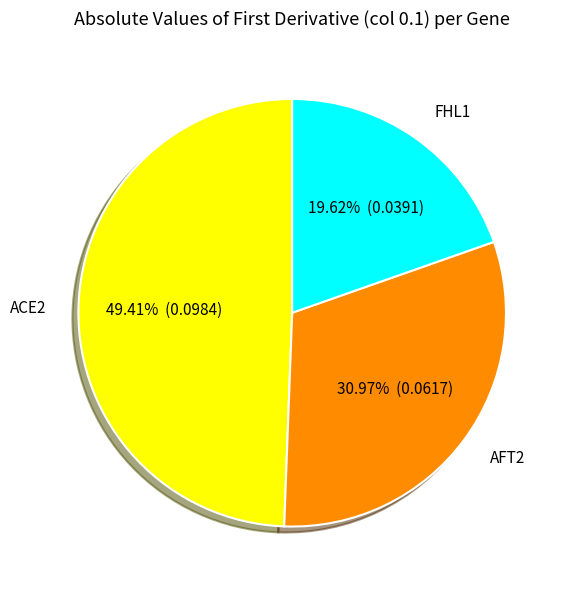

Is there any slice that represents more than half of the pie?

No